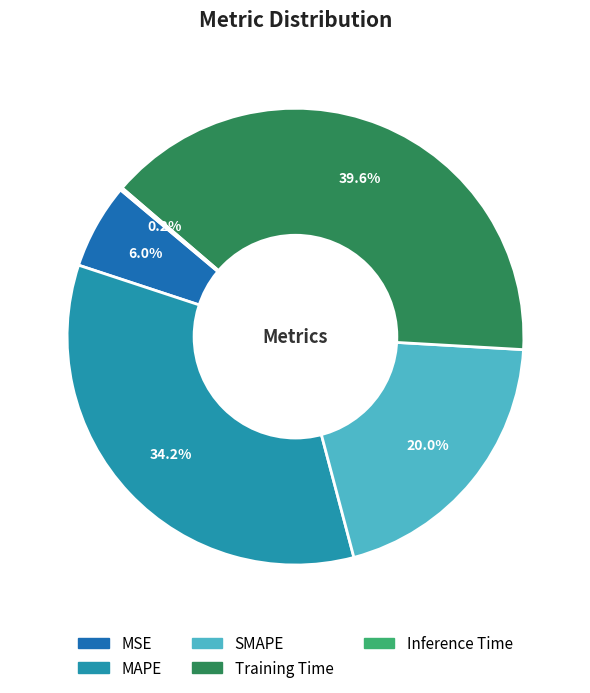

Combined, do SMAPE and Training Time account for over 50%?

Yes